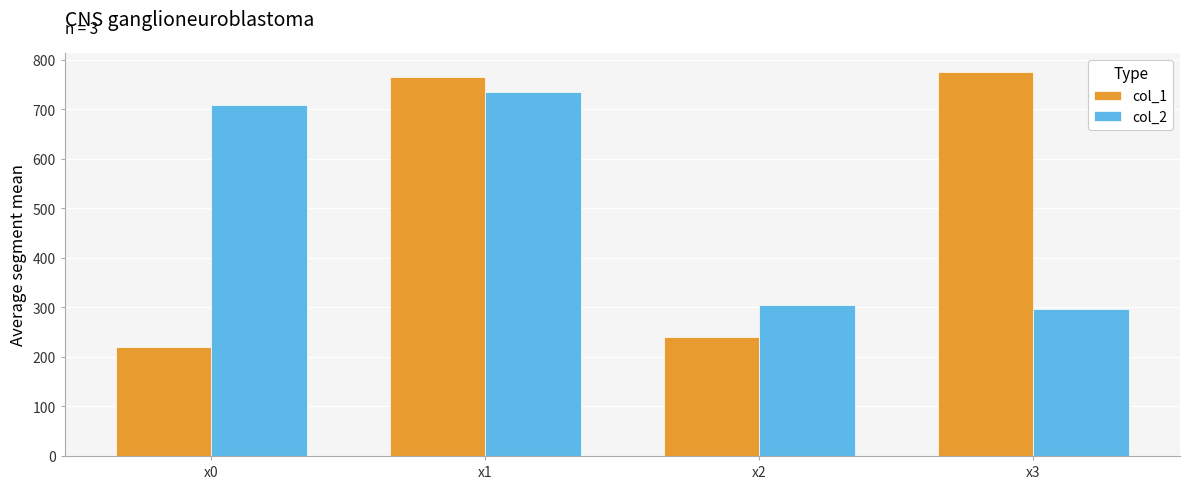

Count the number of categories in the chart.

4